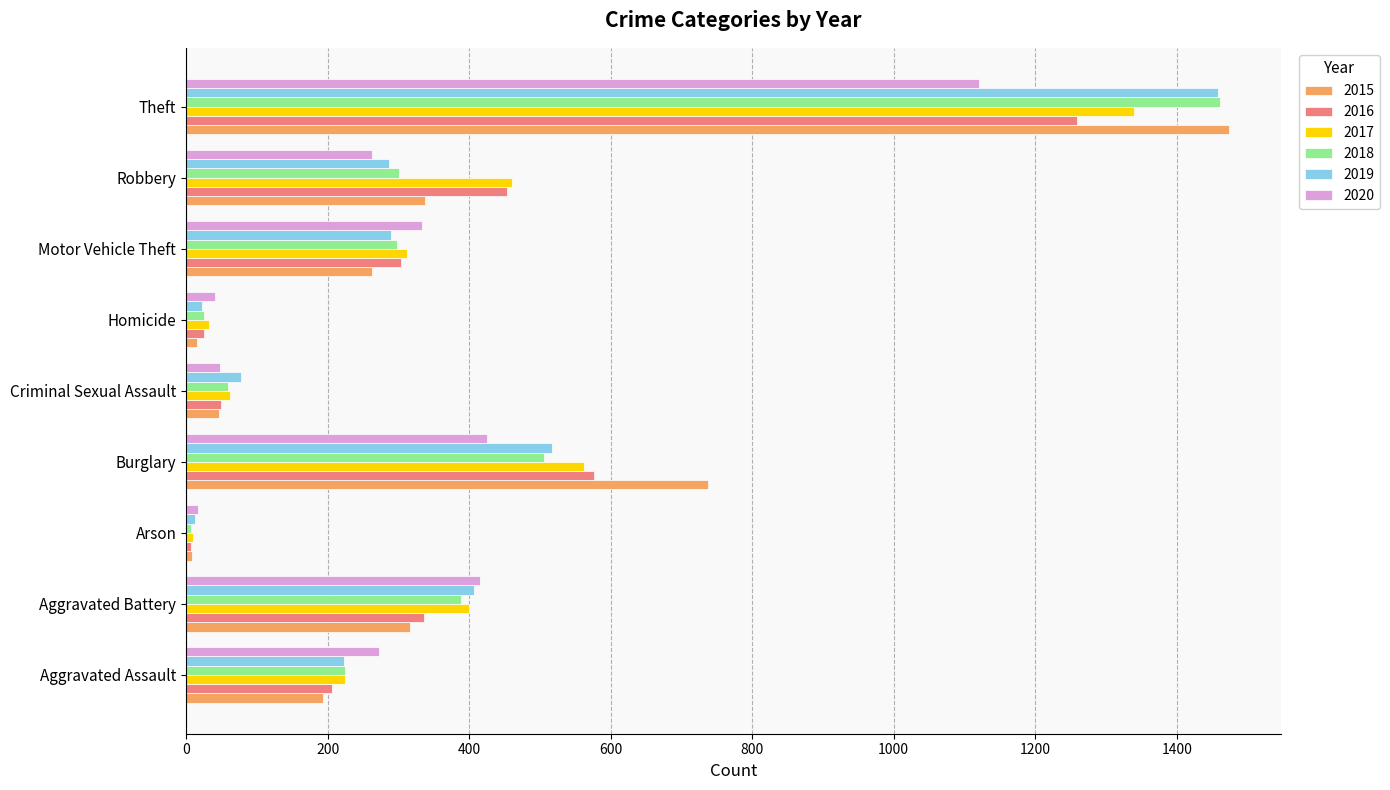

At how many categories does at least one series exceed 1115?

1